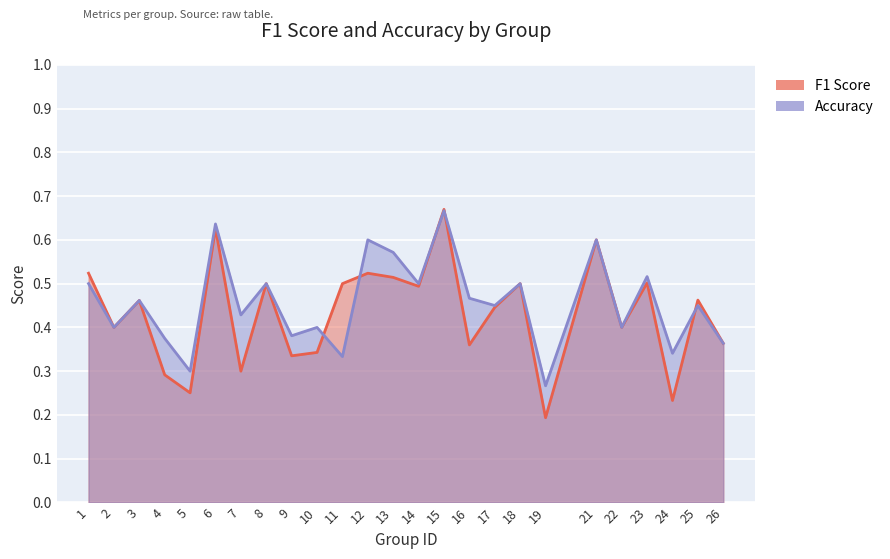

What is the difference between the second highest and second lowest values in the f1 series?

0.4